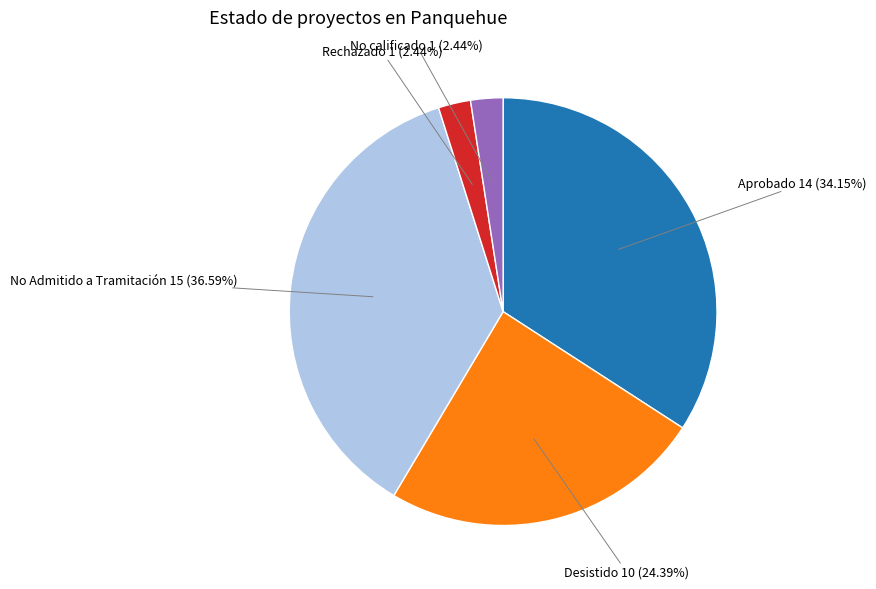

Does any single category account for the majority?

No